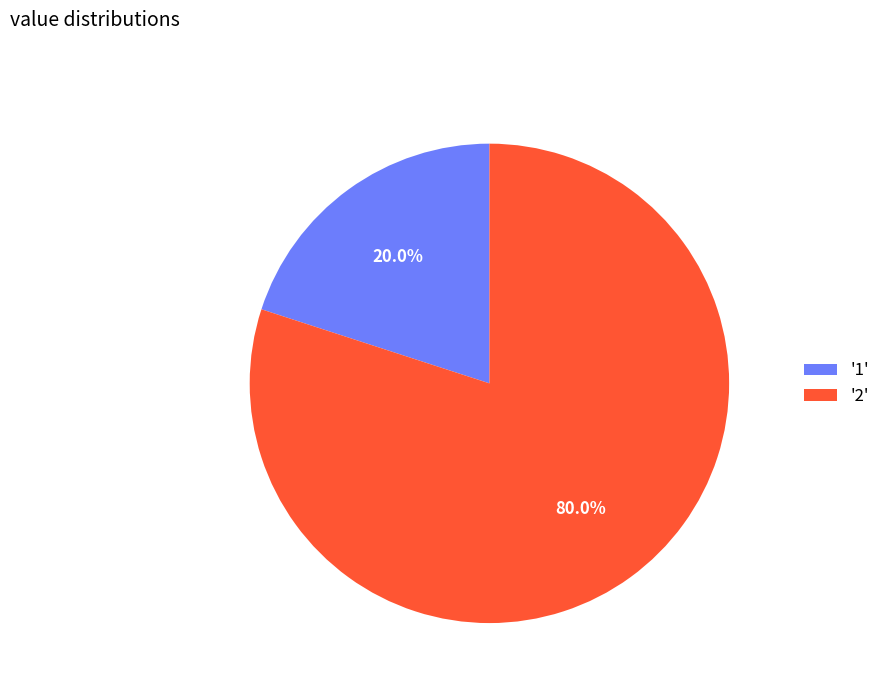

Which slice is the smallest?

'1'